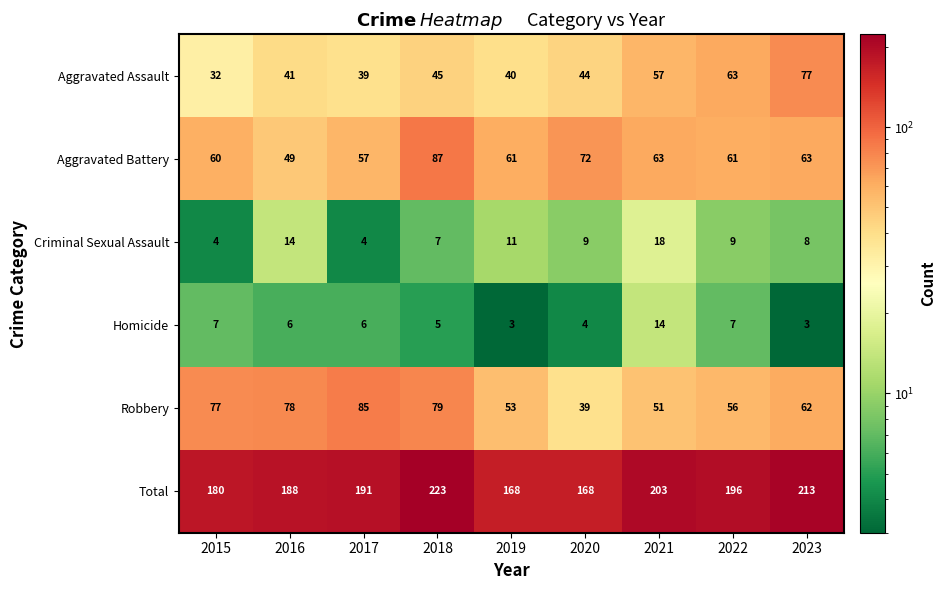

Is the value of Homicide at 2016 greater than the value of Robbery at 2022?

No